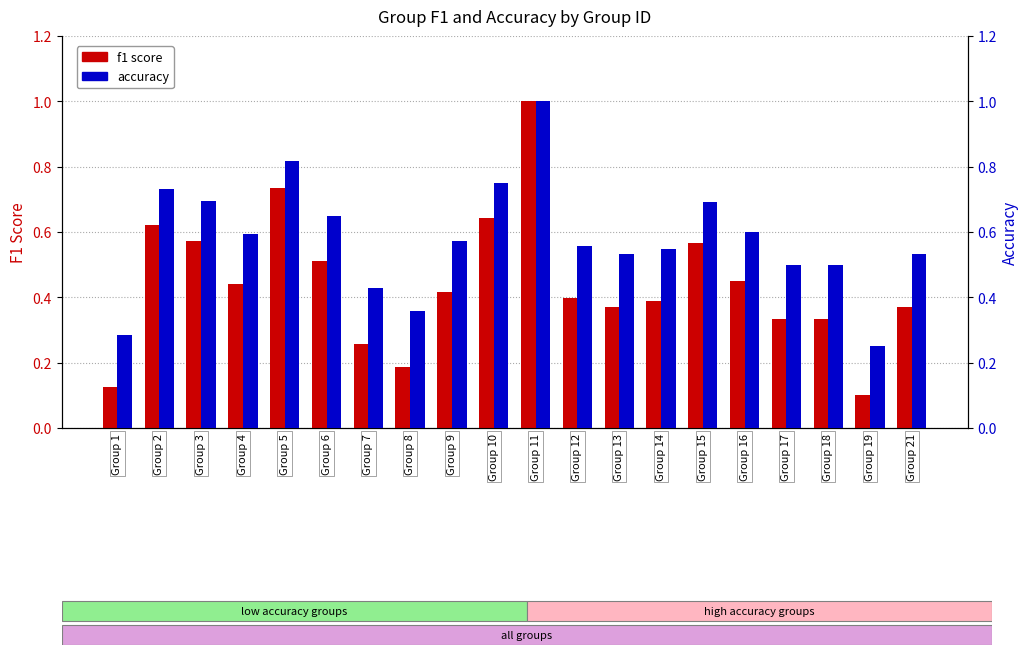

What is the spread (max minus min) of values at Group 9?

0.2